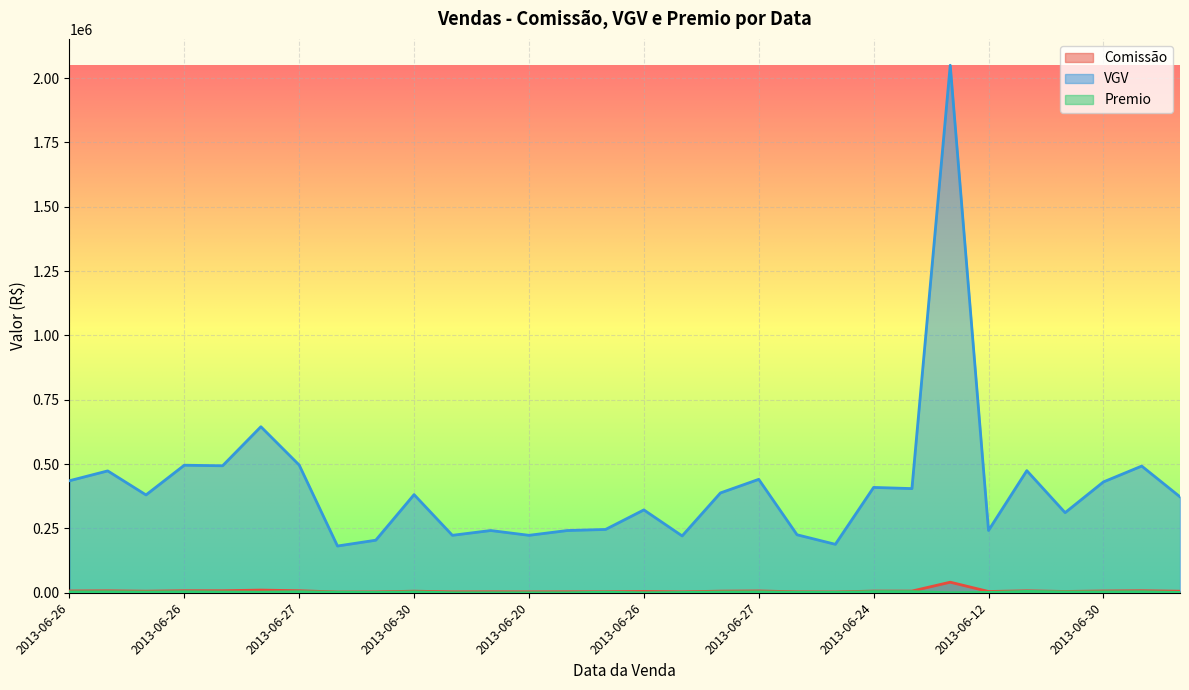

How many lines are shown in the chart?

3